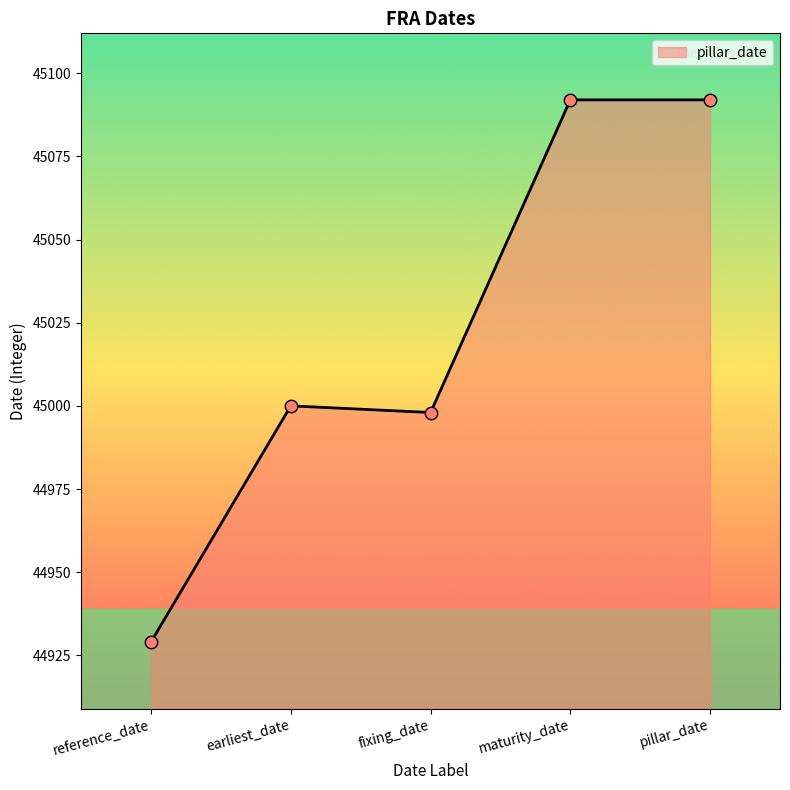

What is the change in value from reference_date to earliest_date?

+71